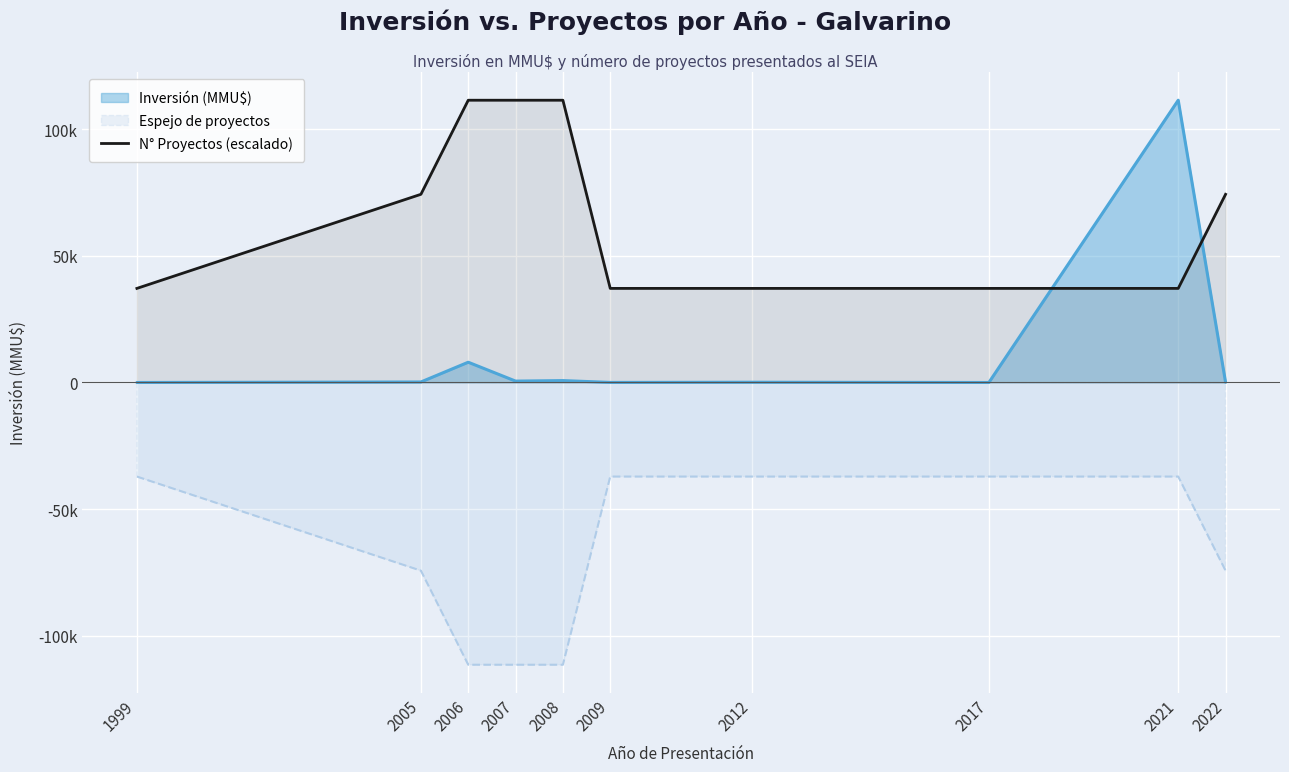

Reading left to right, transcribe all the data shown in this chart.

1999=37162.7	2005=74325.3	2006=111488.0	2007=111488.0	2008=111488.0	2009=37162.7	2012=37162.7	2017=37162.7	2021=37162.7	2022=74325.3